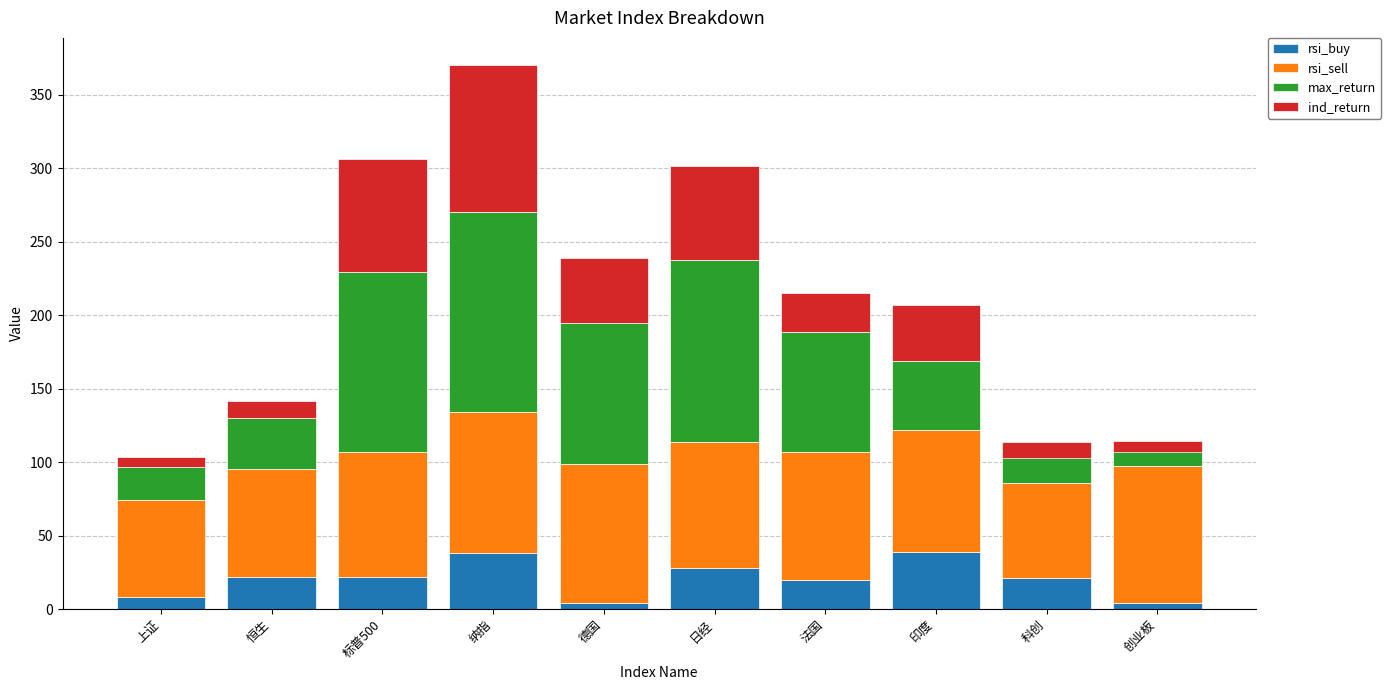

Which has a higher value, 法国 or 科创?

科创